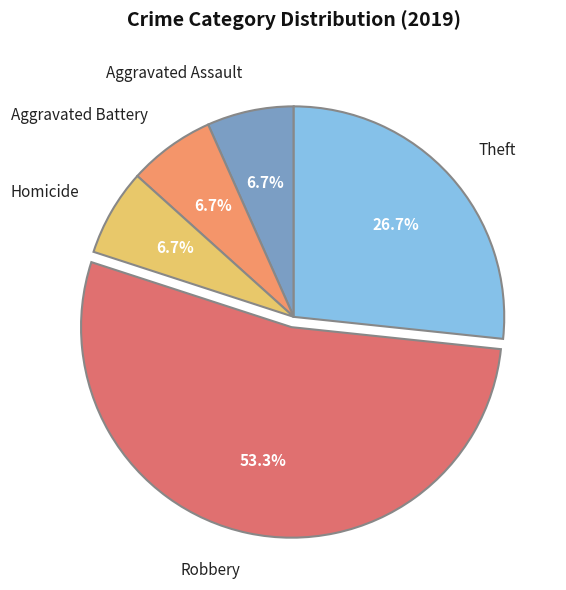

Is the sum of Robbery and Aggravated Battery greater than half?

Yes